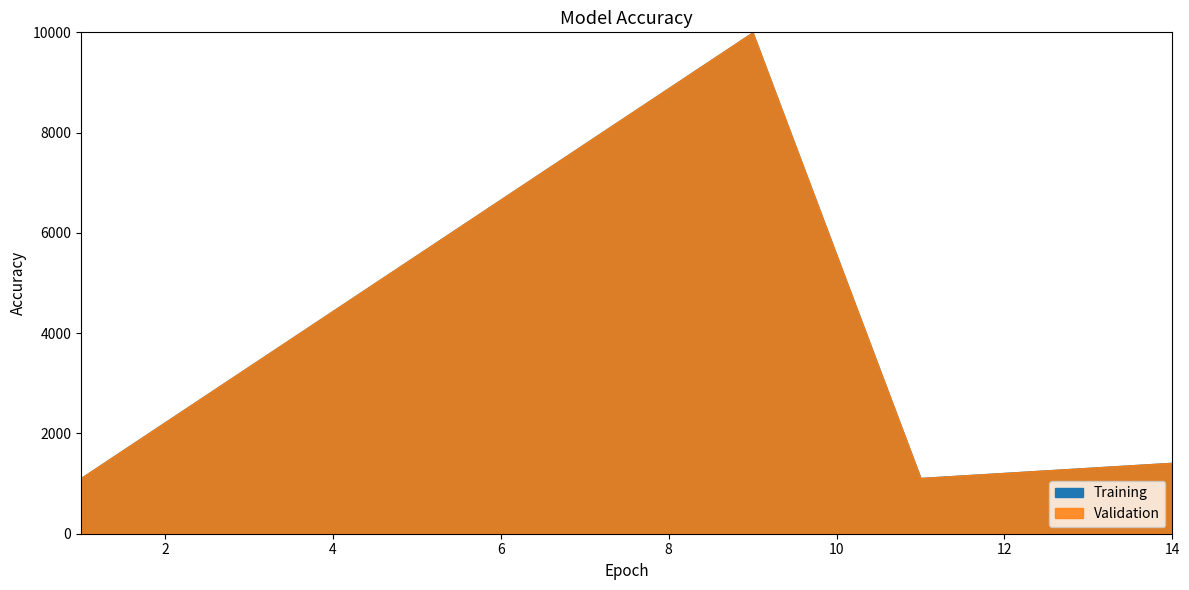

Between 1 and 5, which series saw the biggest shift?

Training